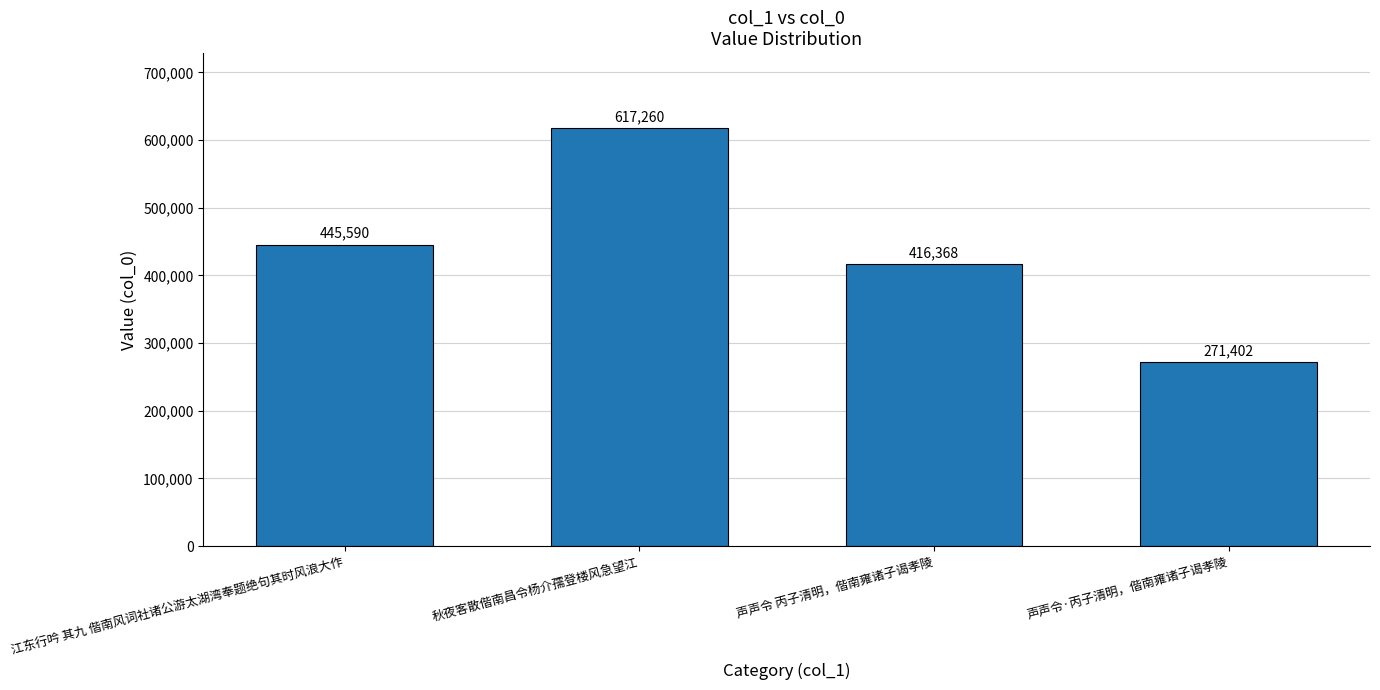

What is the change in value from 声声令 丙子清明，偕南雍诸子谒孝陵 to 声声令·丙子清明，偕南雍诸子谒孝陵?

-144966